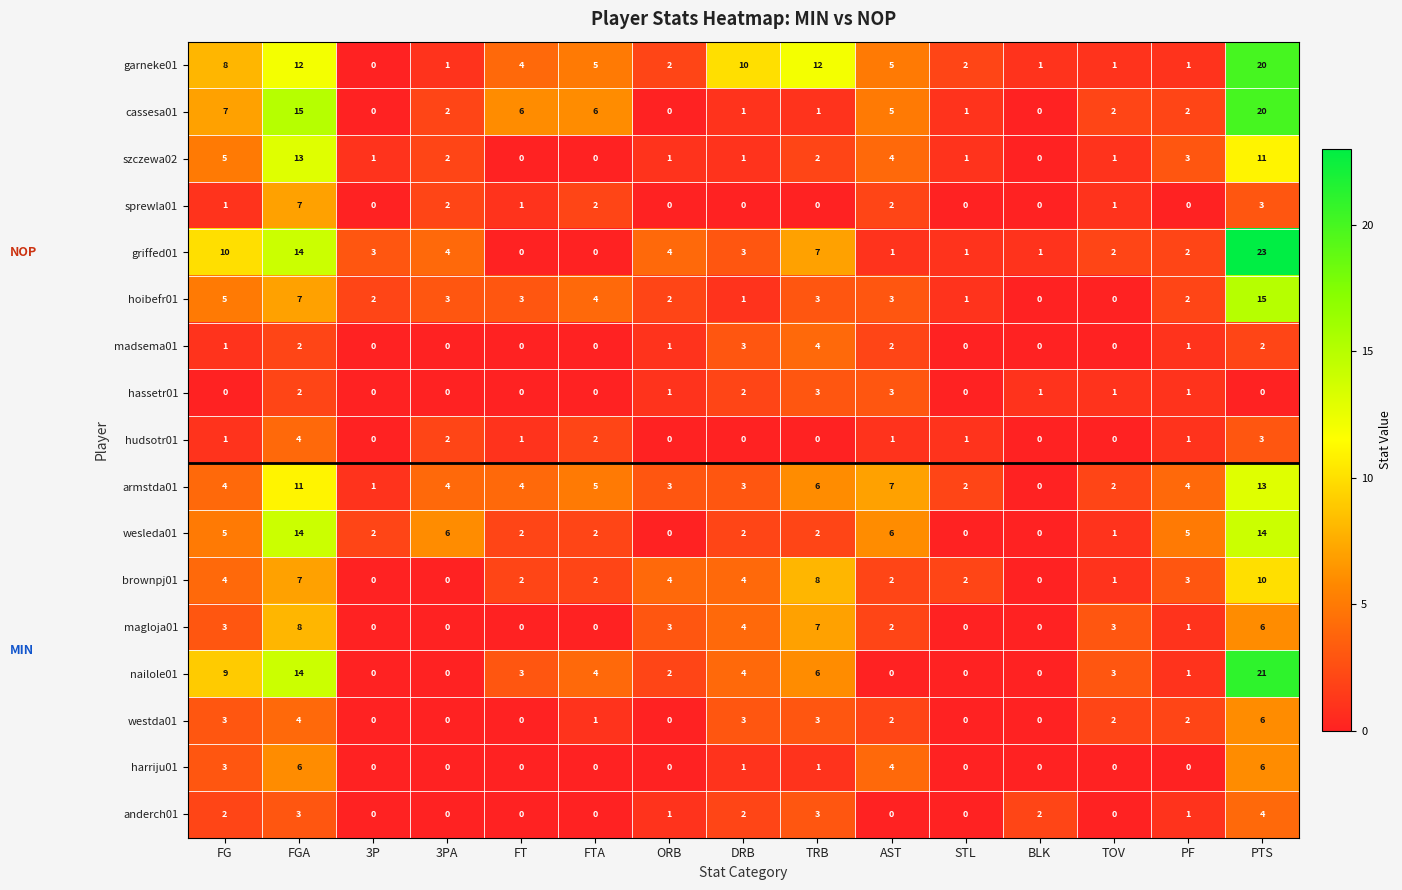

What is the difference between the second highest and second lowest values in the nailole01 series?

14